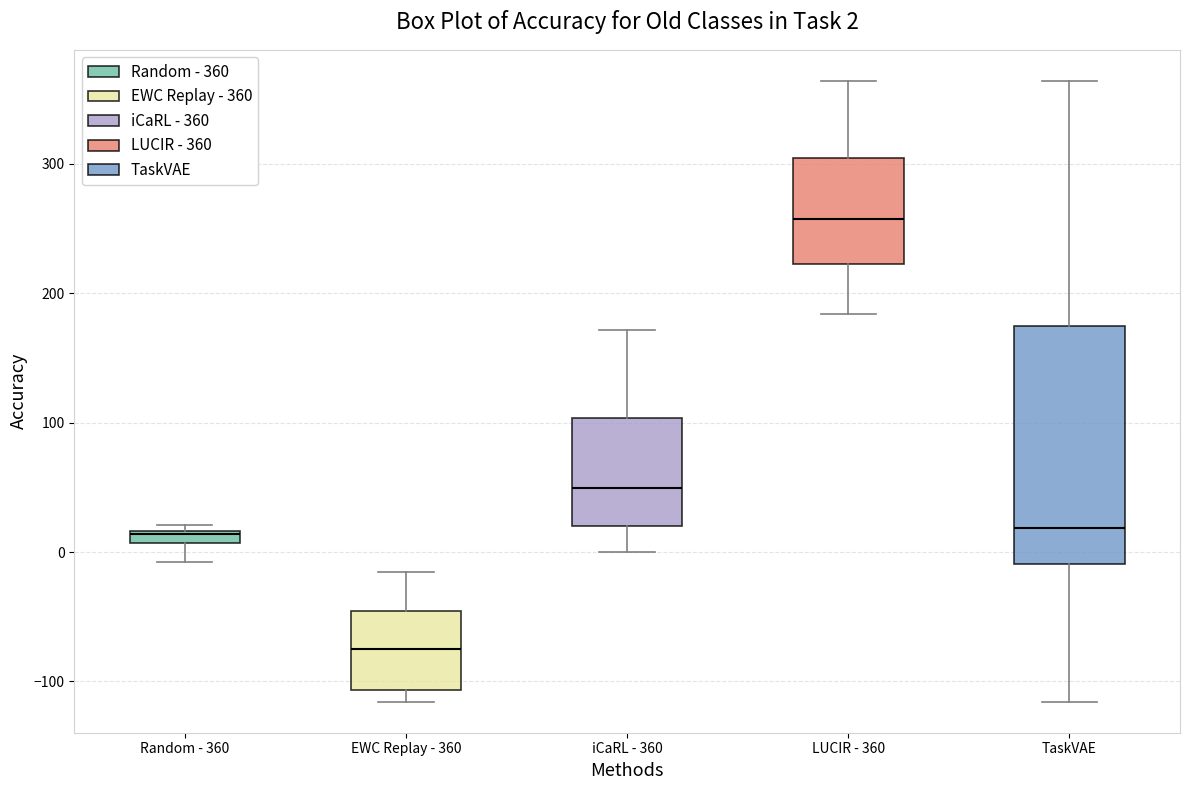

Which box is the tallest, from its lower edge to its upper edge?

TaskVAE